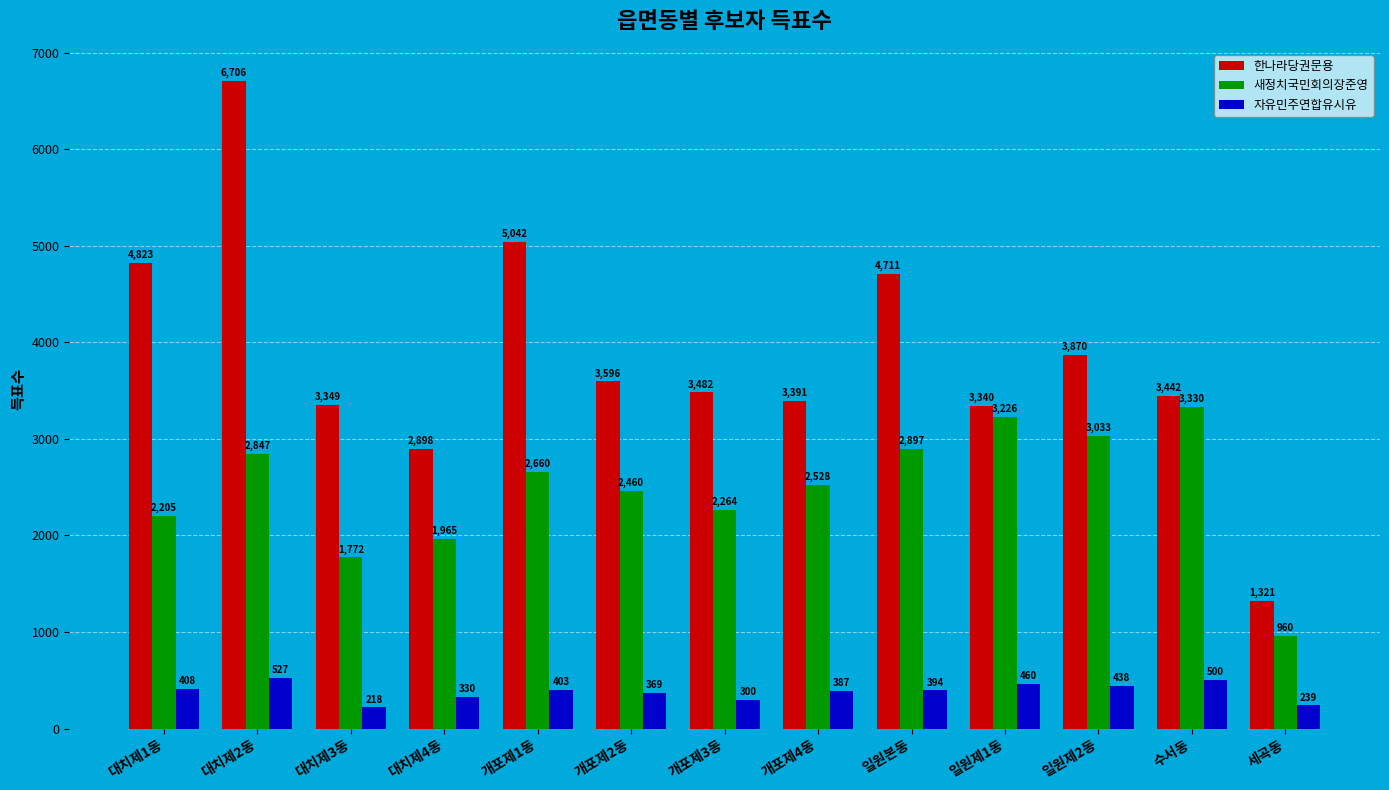

Read the 한나라당권문용 value at 개포제3동.

3482